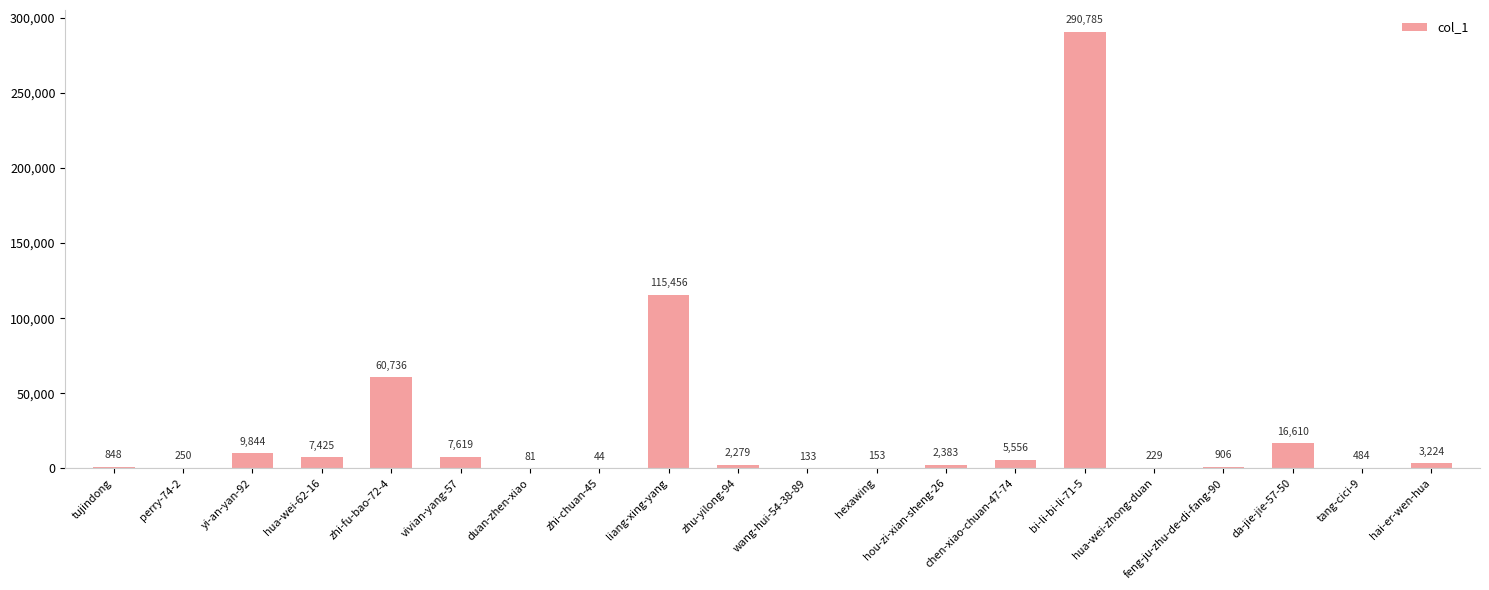

Reading left to right, list all the values displayed in this chart.

848	250	9844	7425	60736	7619	81	44	115456	2279	133	153	2383	5556	290785	229	906	16610	484	3224